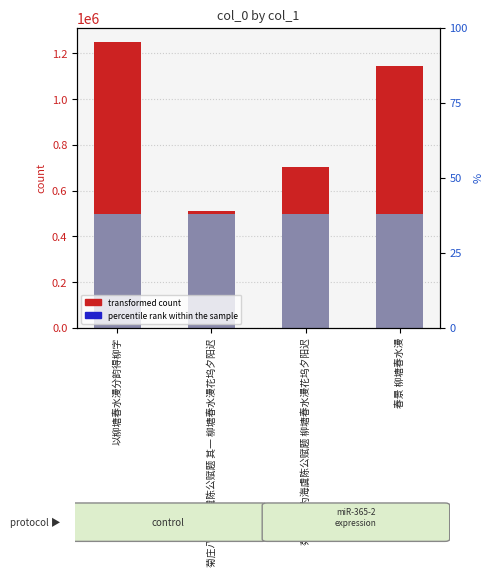

Which has a higher value, 以柳塘春水漫分韵得柳字 or 春景 柳塘春水漫?

以柳塘春水漫分韵得柳字